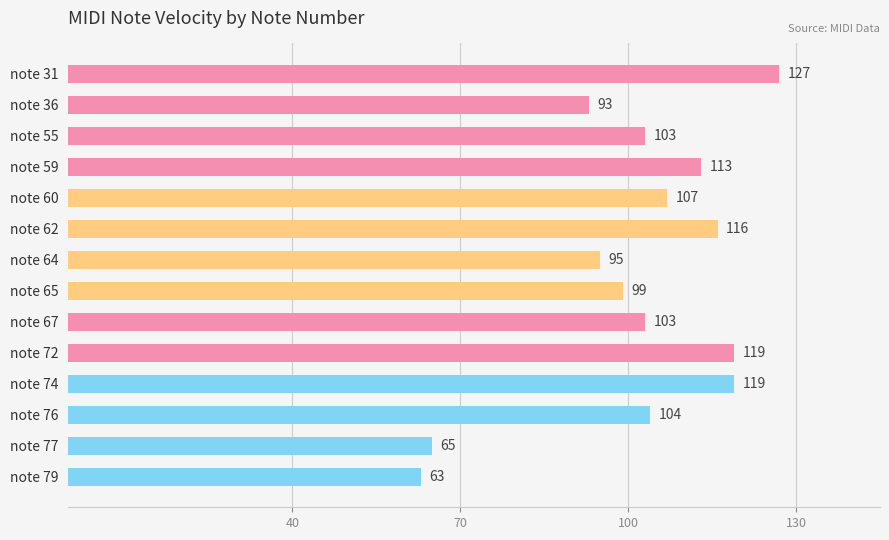

The chart shows a value of 68 at note 62. True or false?

False